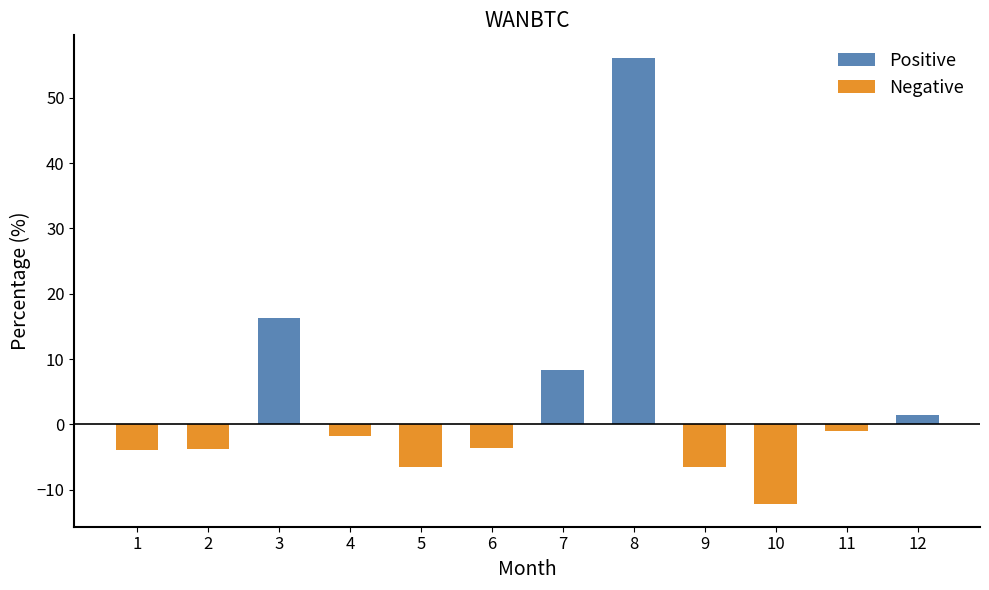

List the labels in order of value, smallest first.

10, 5, 9, 1, 2, 6, 4, 11, 12, 7, 3, 8